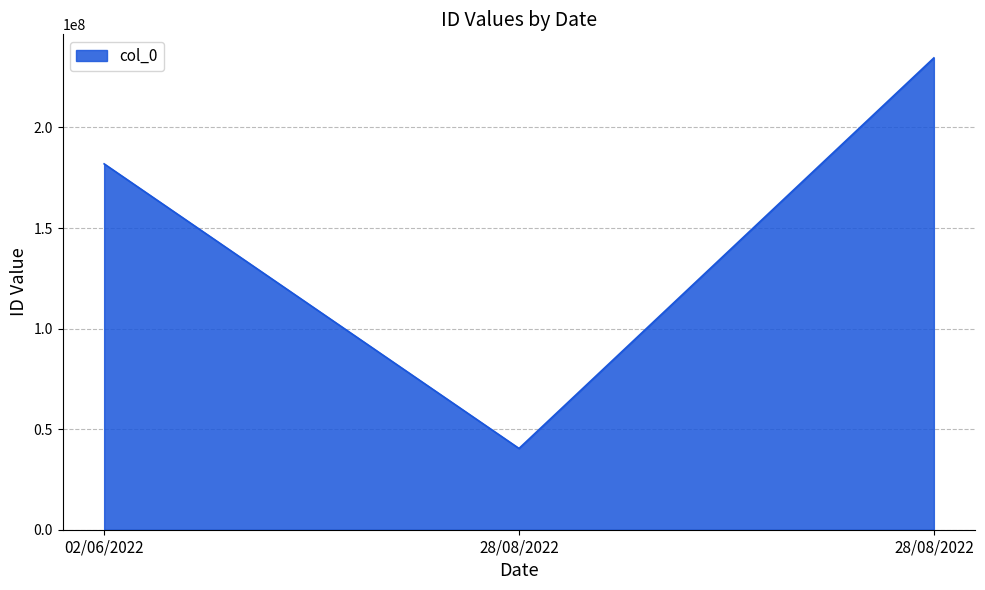

What is the sum of the values at 28/08/2022 and 02/06/2022?

222305240